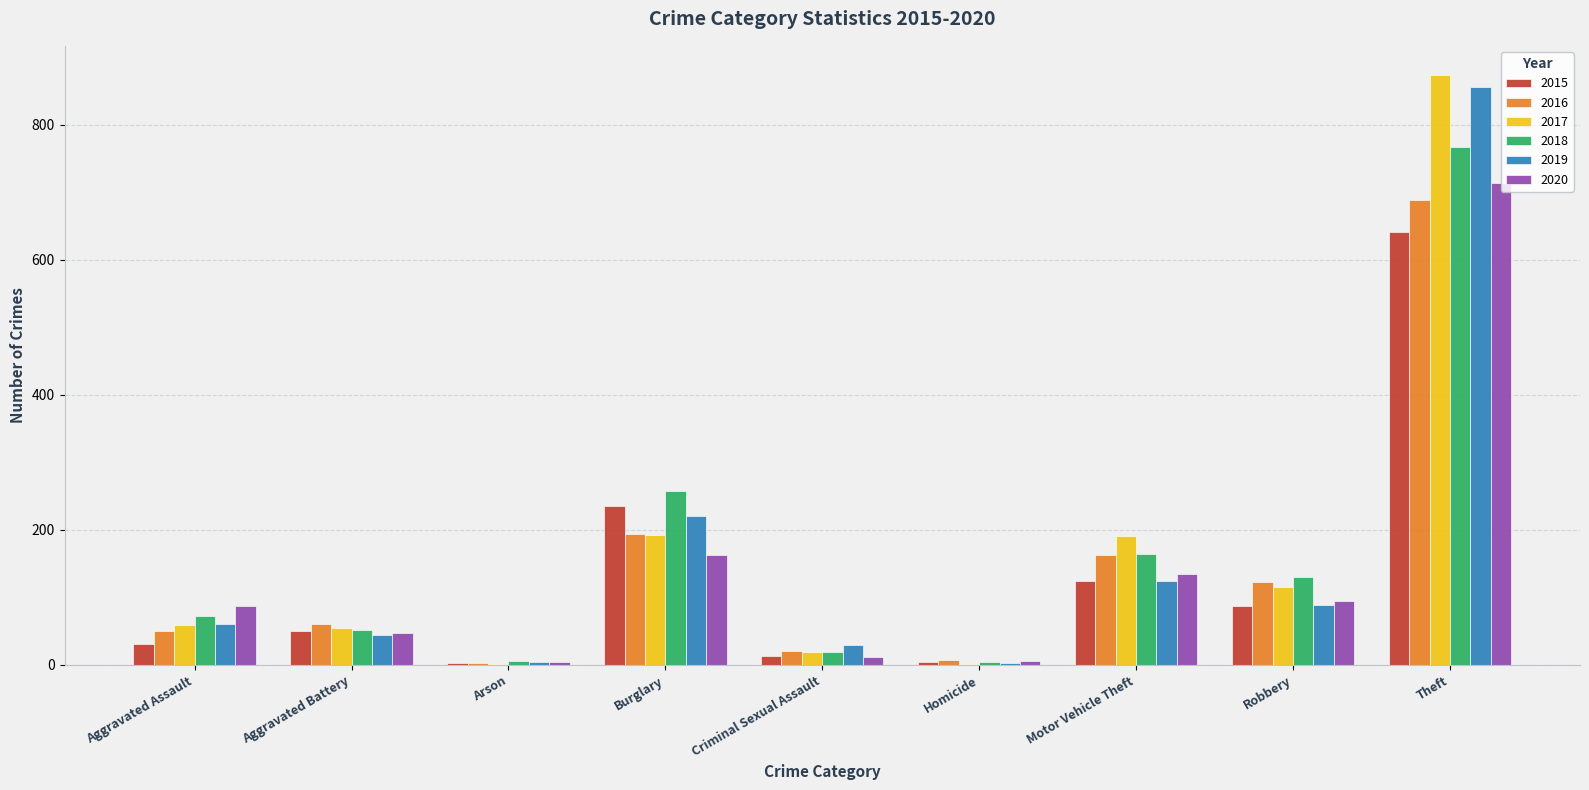

What value does the 2015 series have at Burglary, to the nearest 10?

240